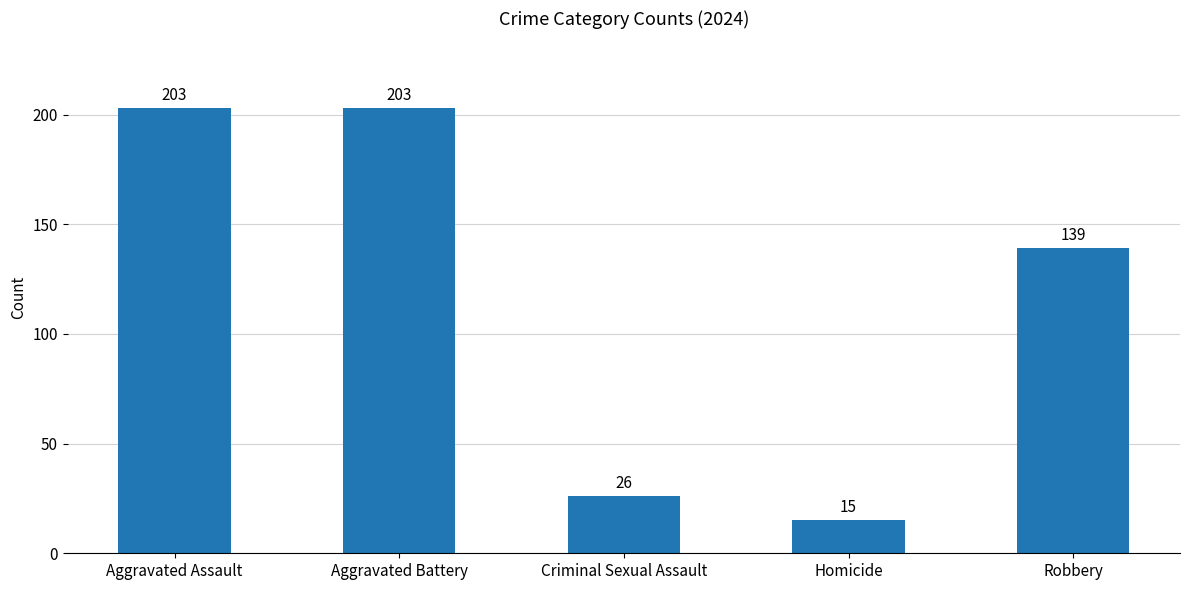

What is the smallest value displayed?

15